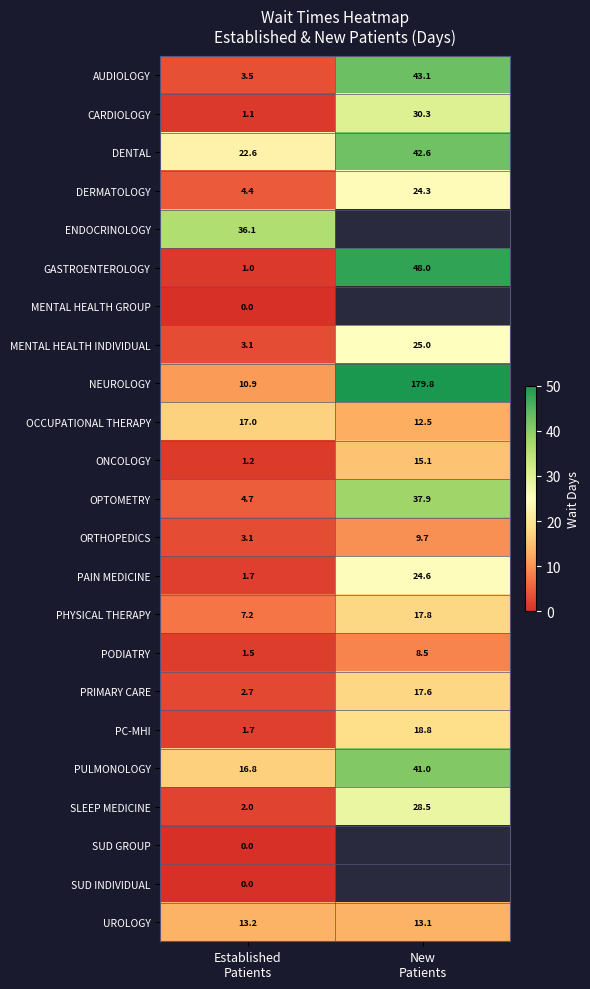

What is the sum of all CARDIOLOGY values?

31.4